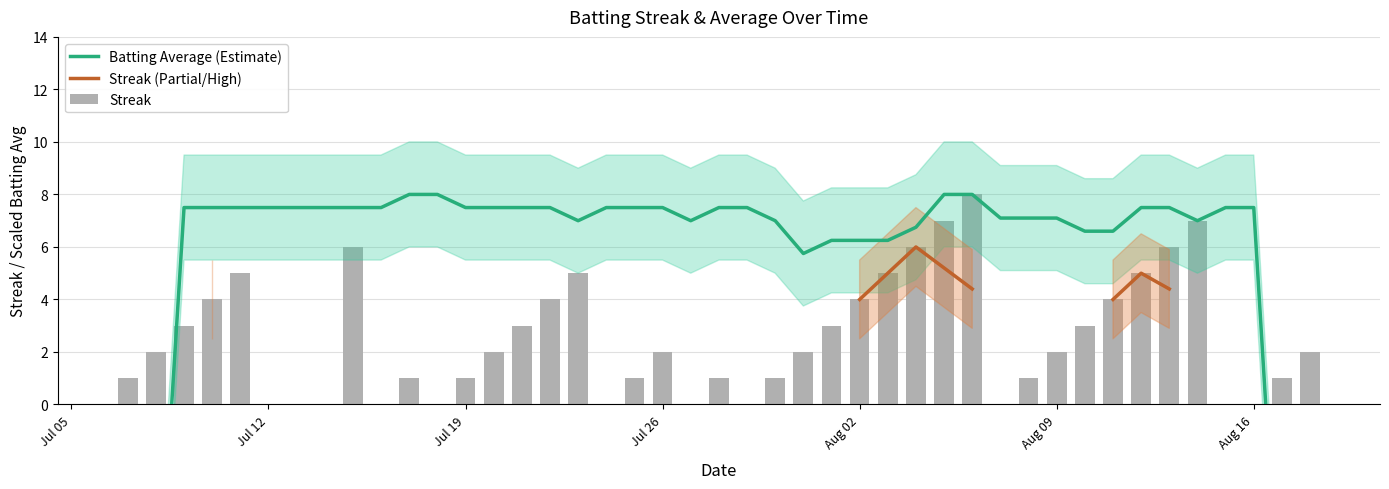

List the series in order of their overall mean, highest first.

Batting Average (Estimate), Streak (Partial/High), Streak